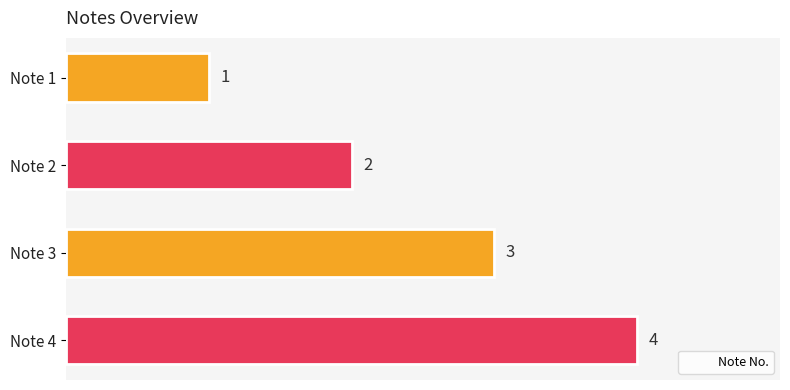

What is the difference between the values at Note 2 and Note 4?

2